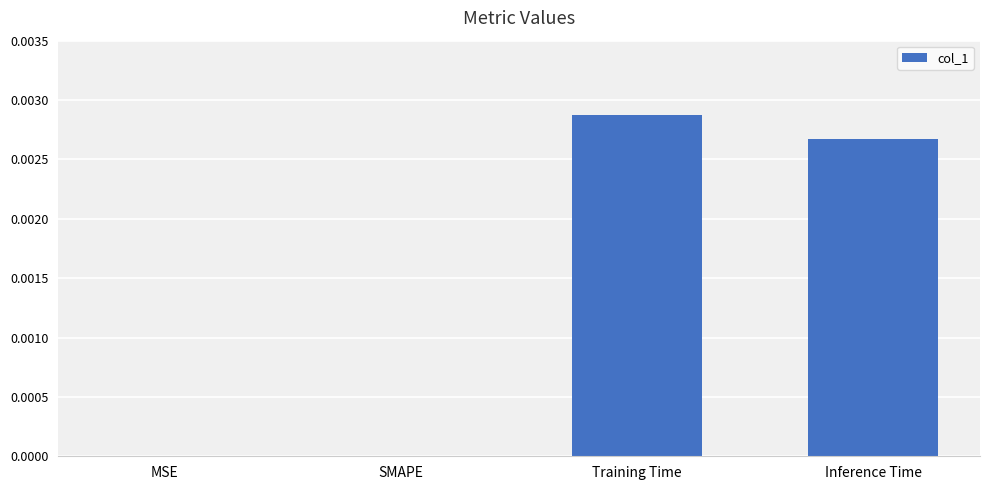

The chart shows a value of 0.0 at SMAPE. True or false?

True